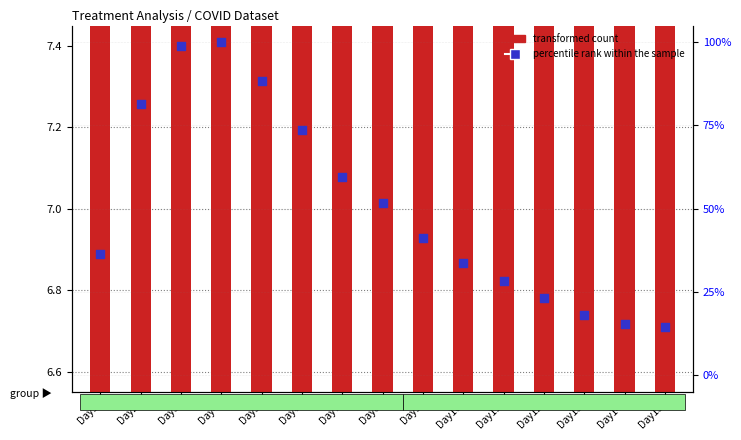

At how many categories does at least one series exceed 43?

7